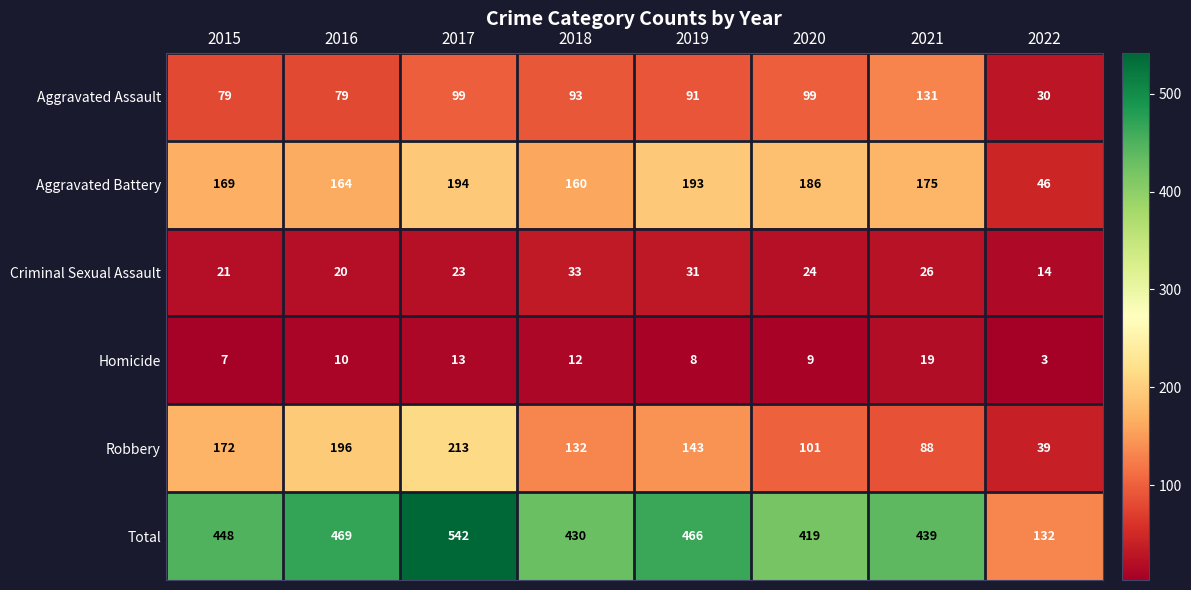

Count the number of data series in this chart.

6